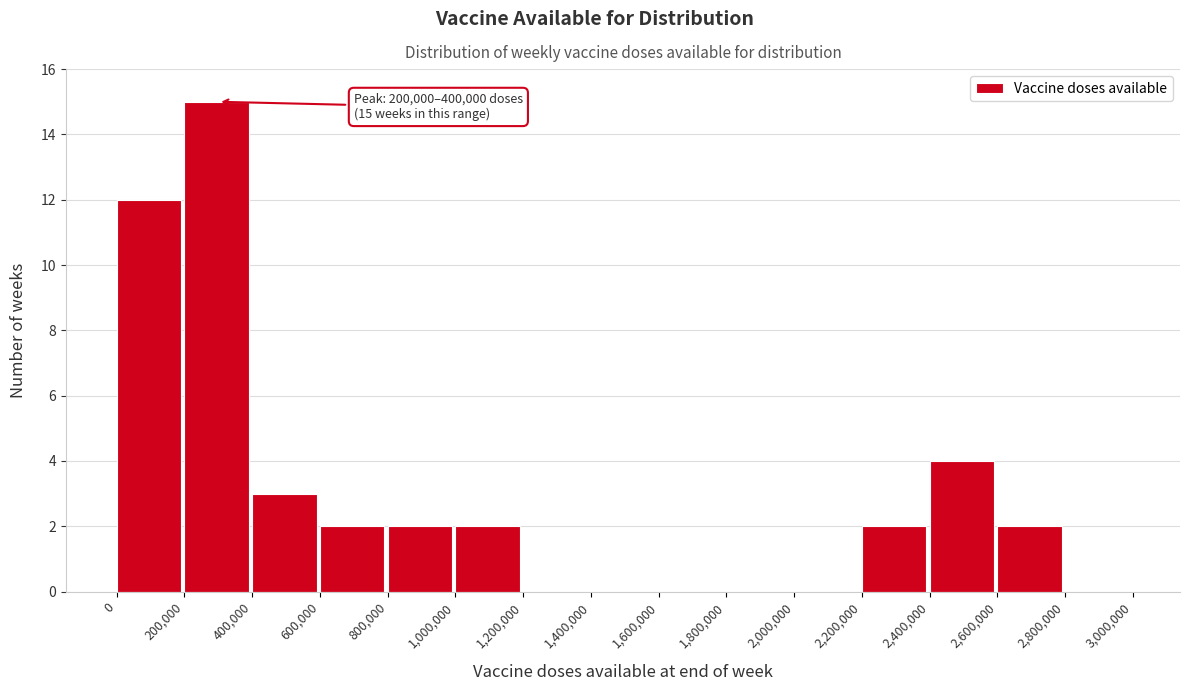

Which range on the x-axis has the tallest bar?

200,000 to 400,000